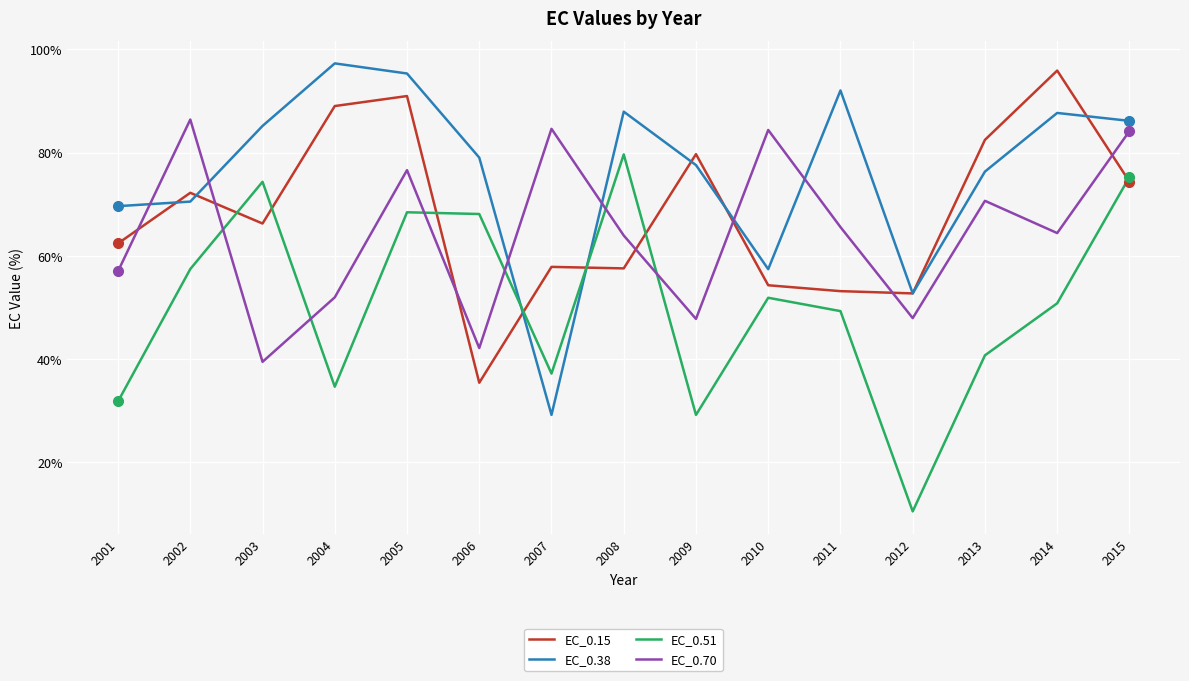

List the series in order of their peak value, highest first.

EC_0.38, EC_0.15, EC_0.70, EC_0.51